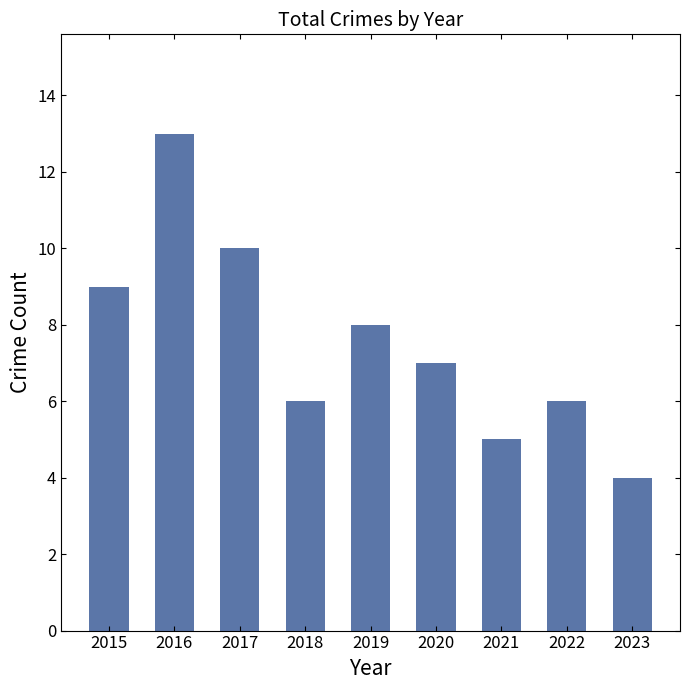

Approximately how many times larger is the value at 2016 compared to 2021?

2.6